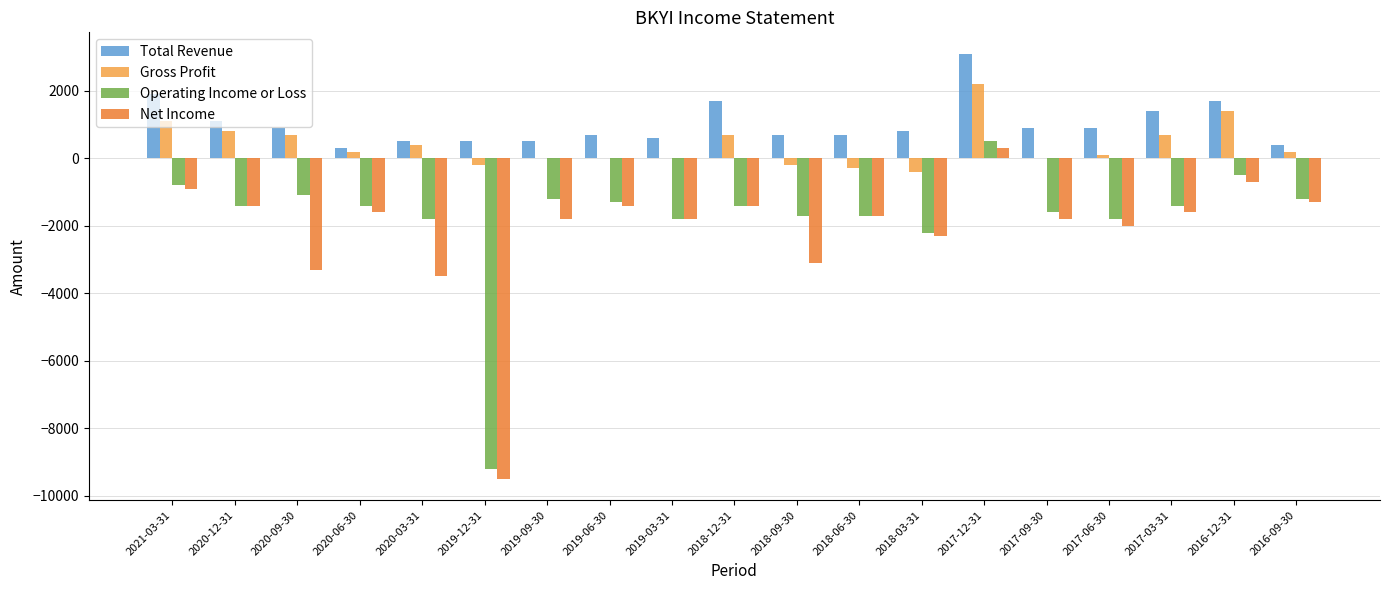

Where is Operating Income or Loss nearest to the value -4350?

2018-03-31